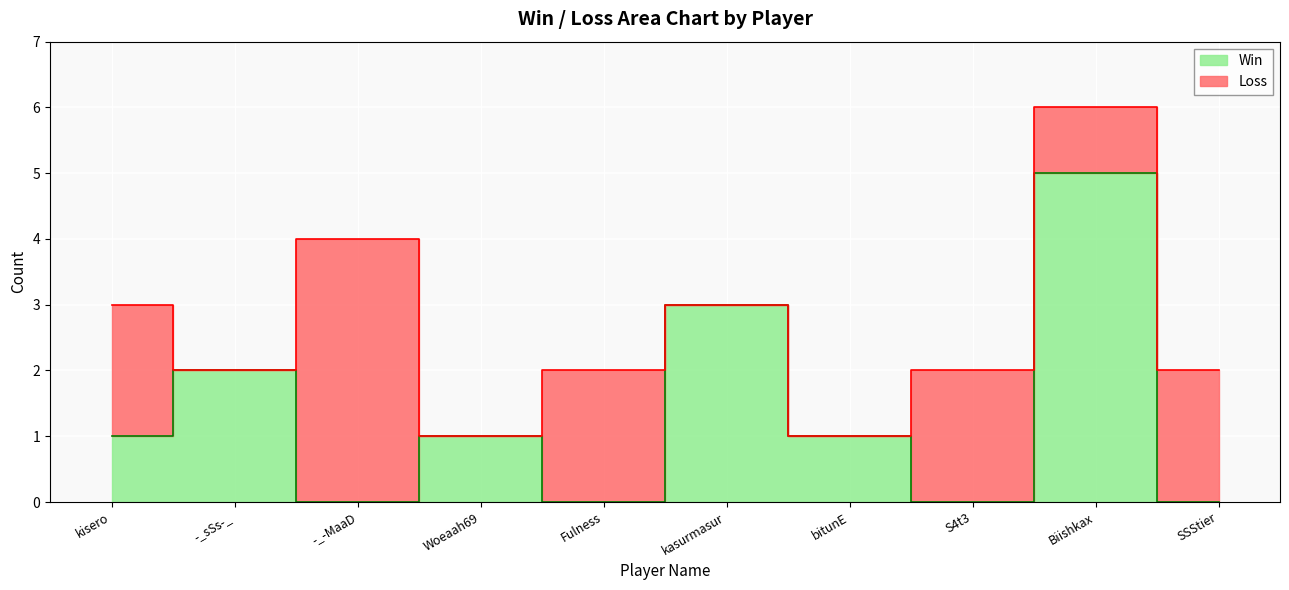

True or false: the data shows 3 at -_-MaaD.

False